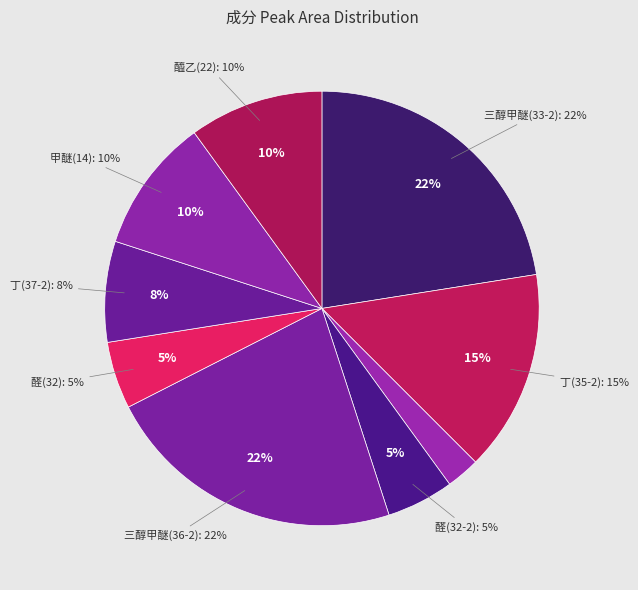

Which category has the biggest portion of the pie?

三醇甲醚(33-2)